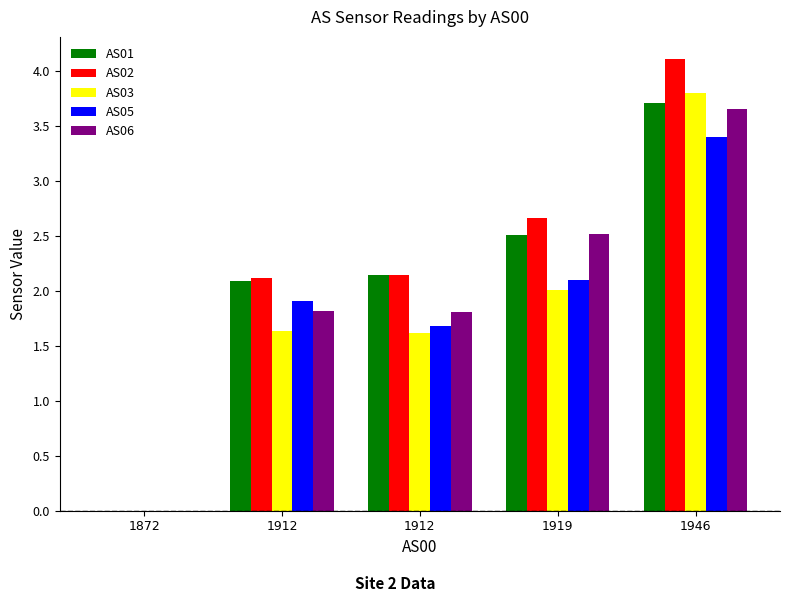

Between 1912 and 1872, which is larger?

1912